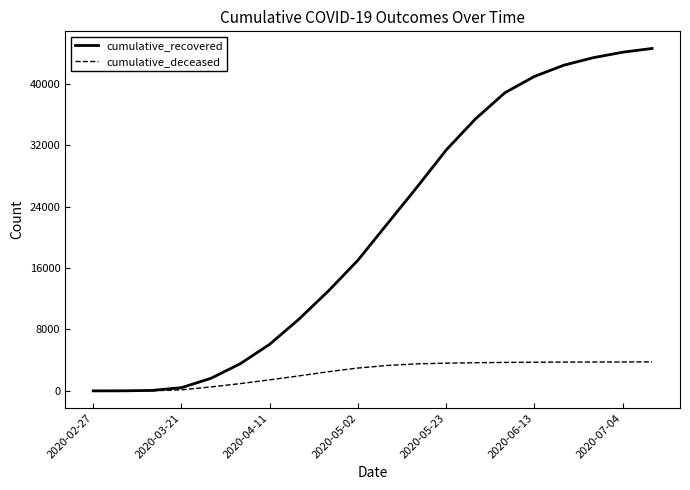

Rank the series by their maximum value, from lowest to highest.

cumulative_deceased, cumulative_recovered